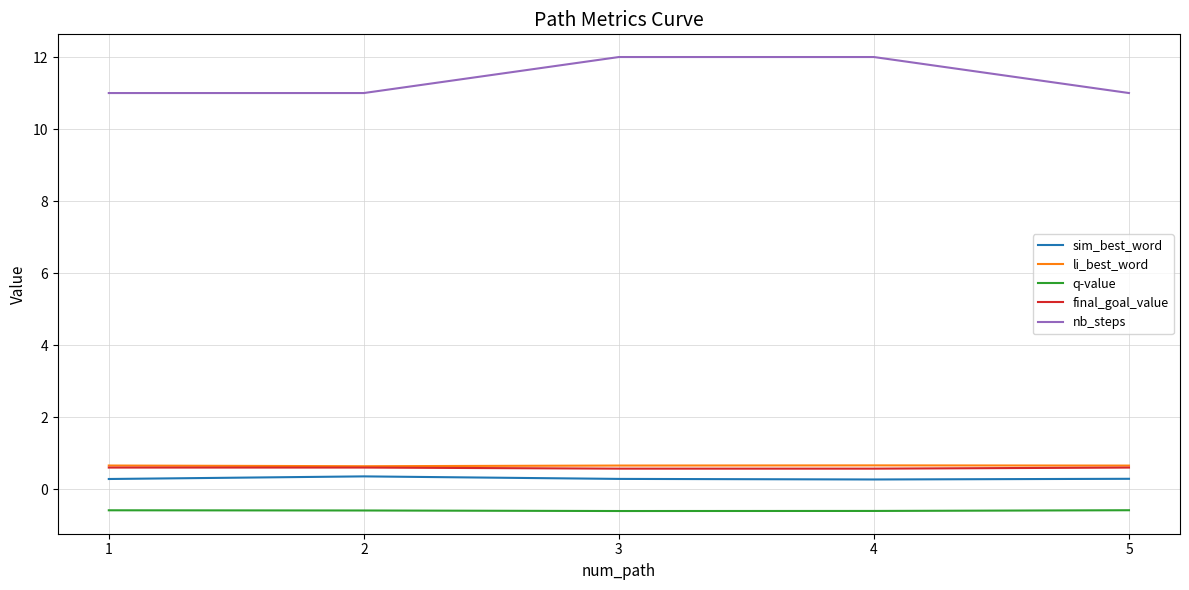

True or false: q-value and final_goal_value cross at least once.

False